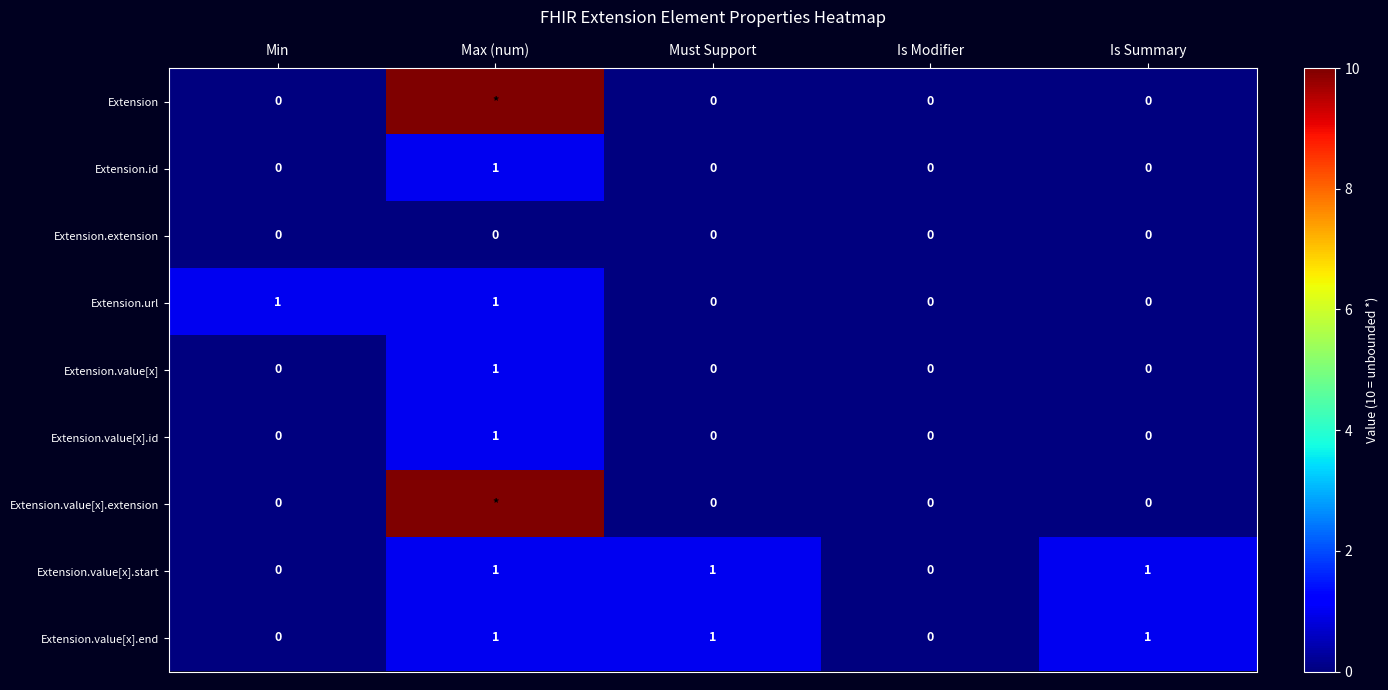

Which category has the highest value in the Extension.value[x].id series?

Max (num)